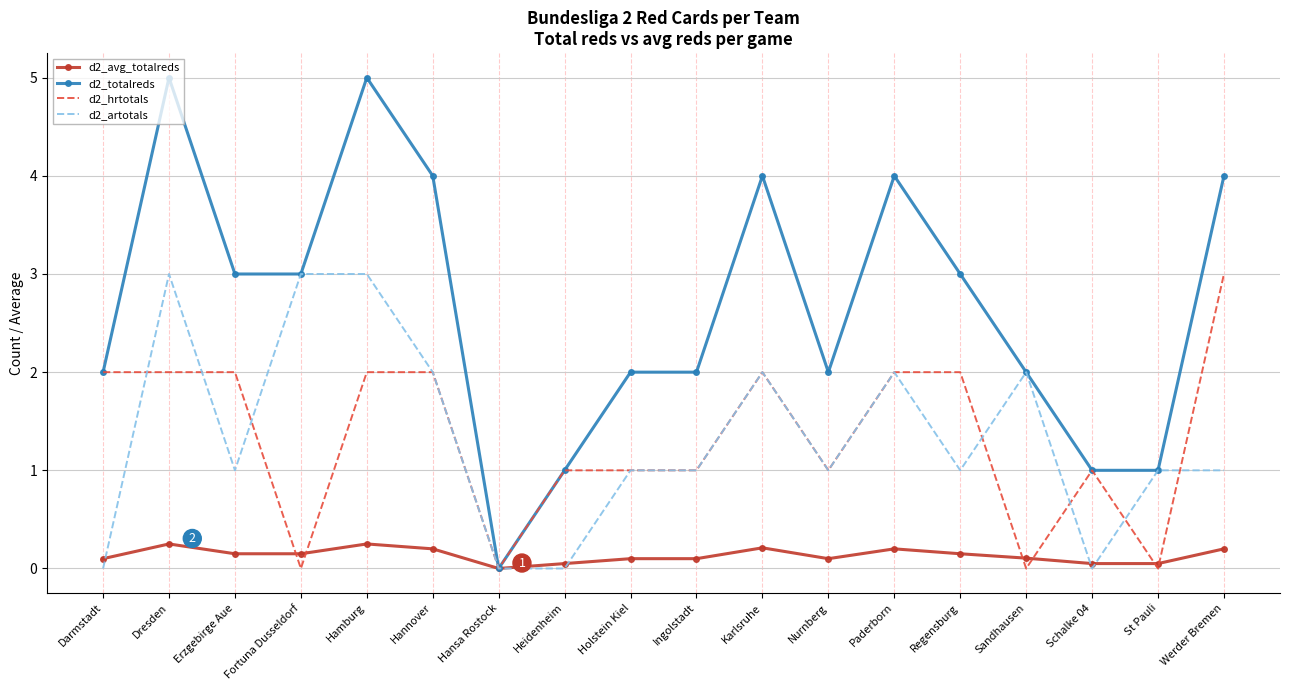

Which series has the largest range (max minus min)?

d2_totalreds